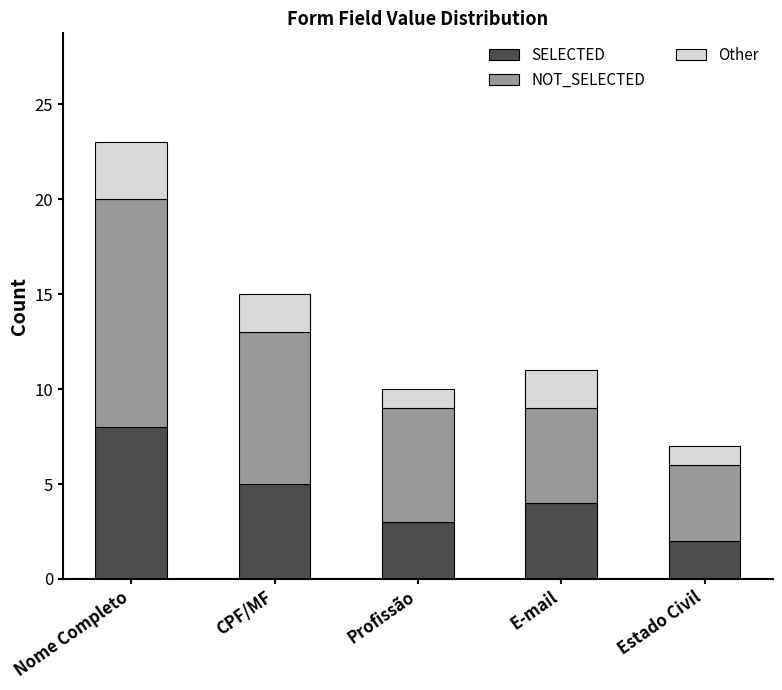

Reading left to right, transcribe the values for SELECTED.

Nome Completo=8	CPF/MF=5	Profissão=3	E-mail=4	Estado Civil=2